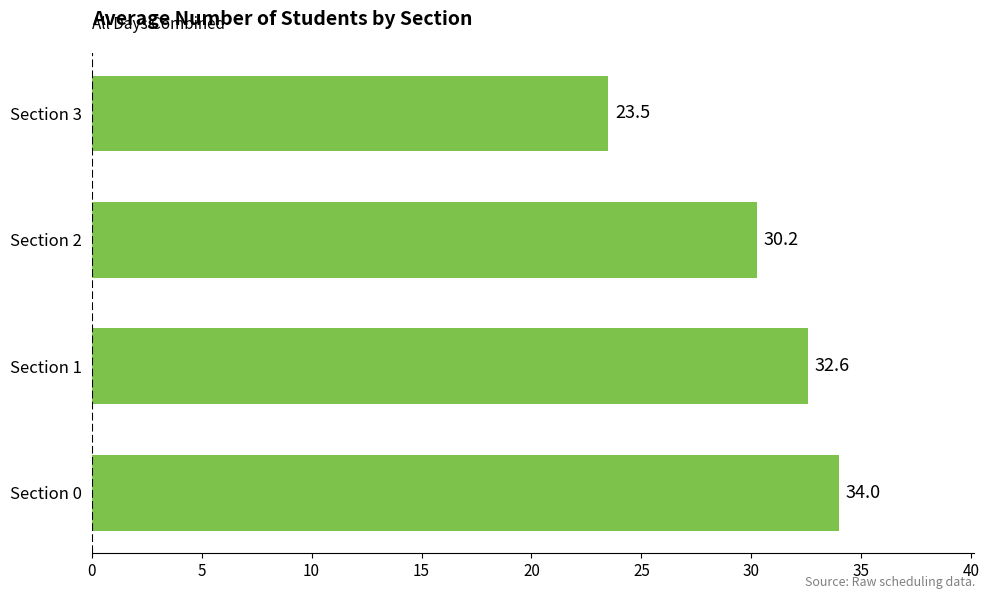

Are the bars horizontal?

Yes